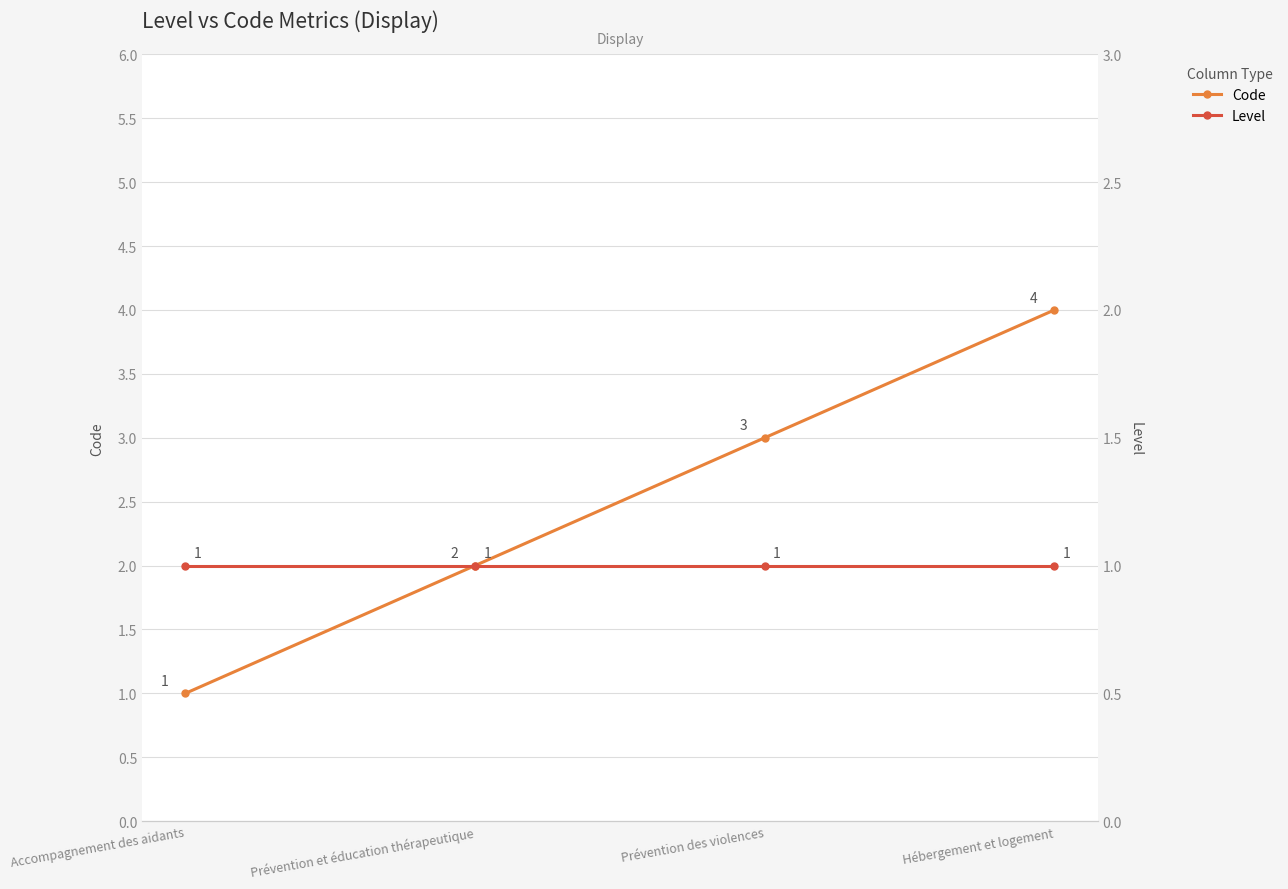

Does the chart have visible grid lines?

Yes